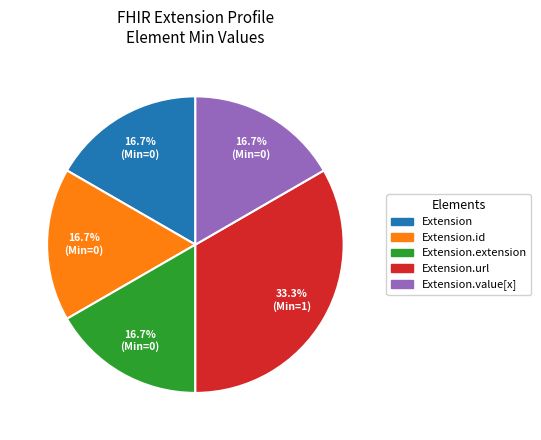

Count the number of slices in the pie.

5